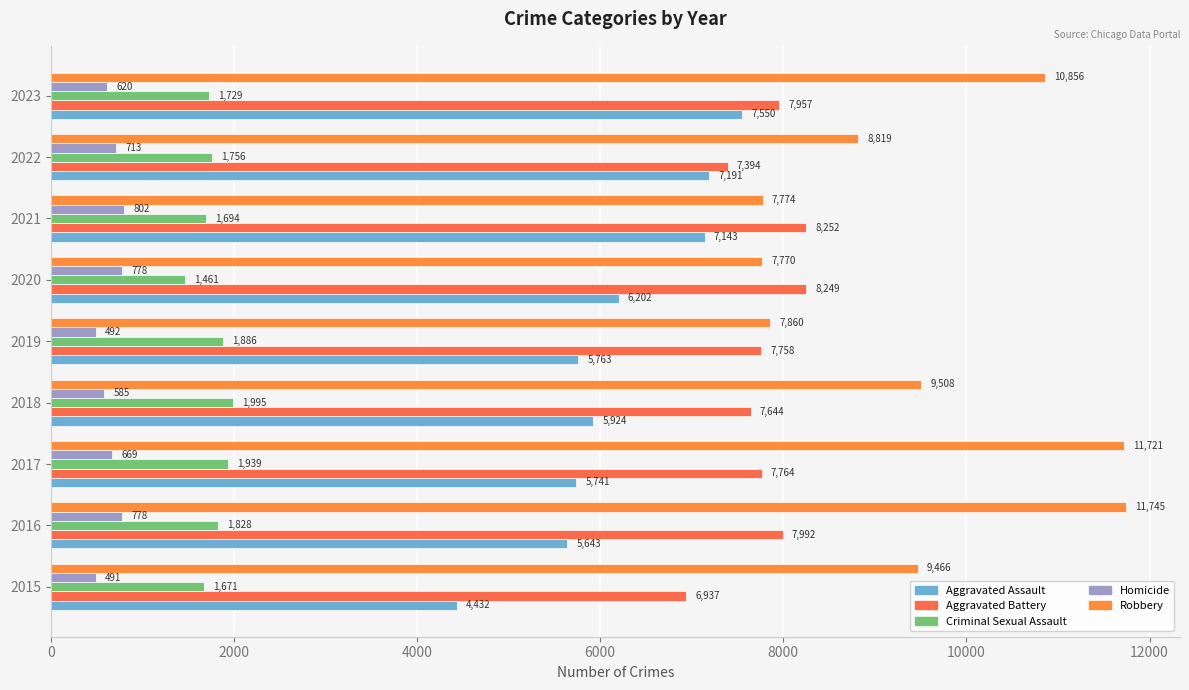

At which category does the chart reach its peak across all series?

2016